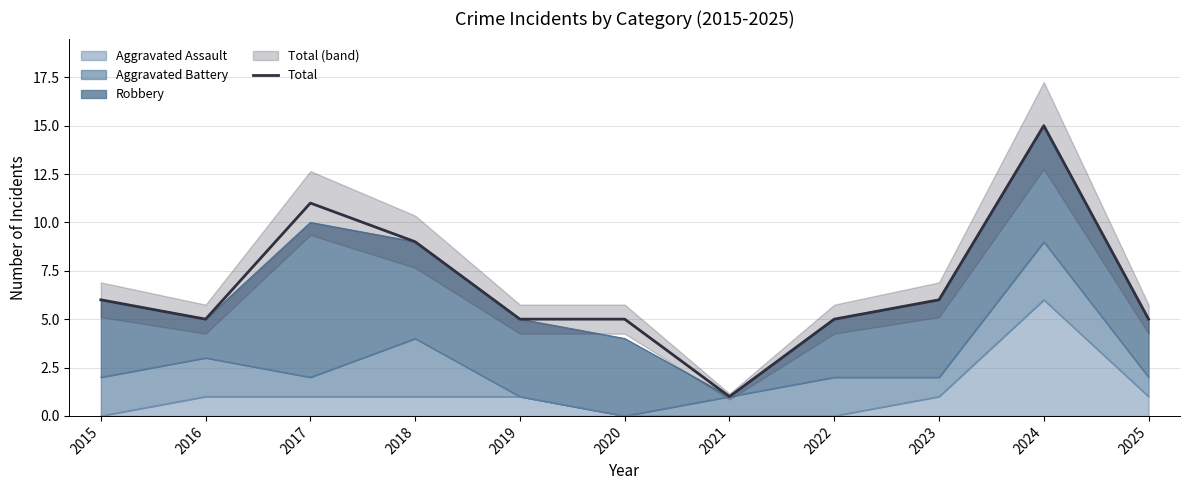

How many data points are less than 5?

1